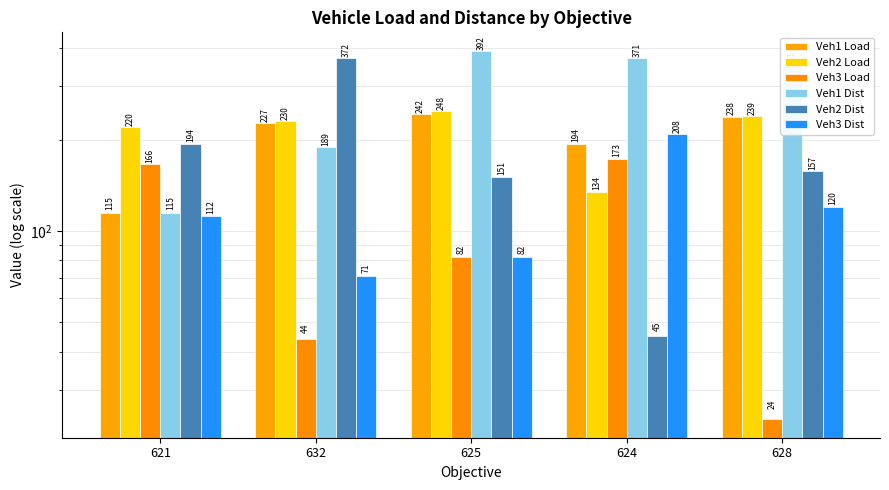

What position from the right is 624?

2